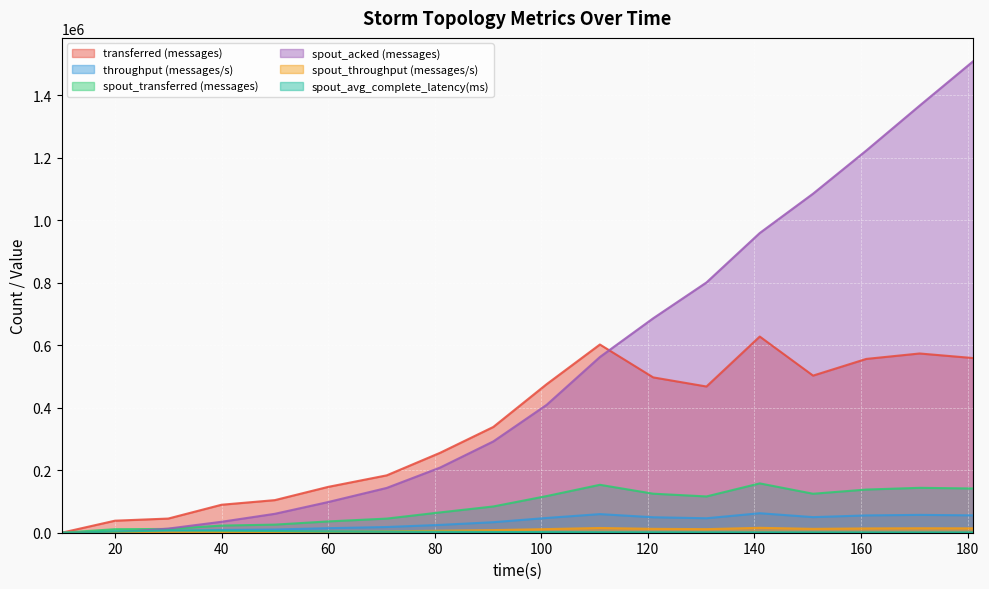

What is the average value of the spout_transferred (messages) series?

84478.9